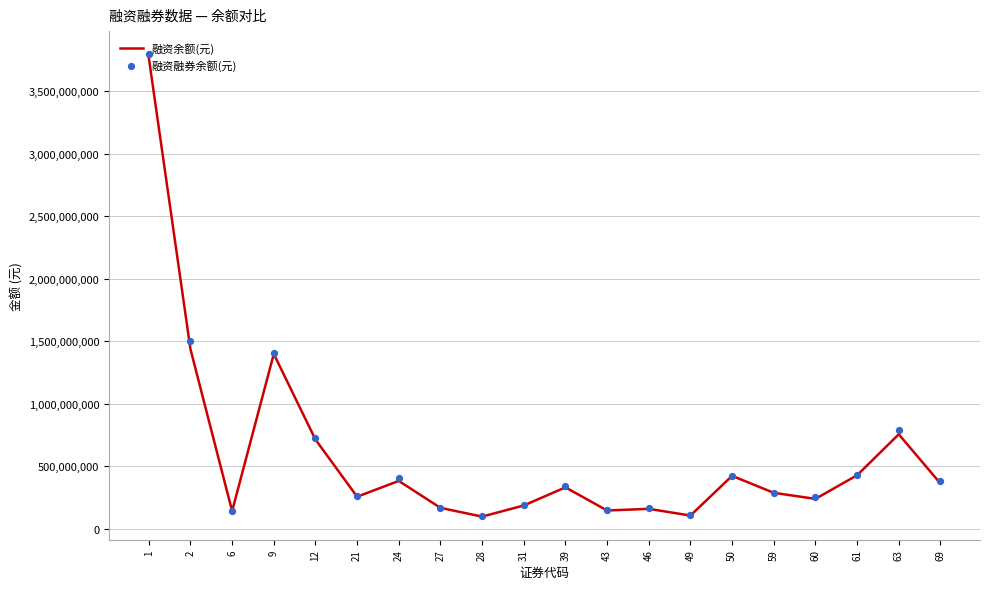

Which series reaches the maximum Y coordinate?

融资融券余额(元)